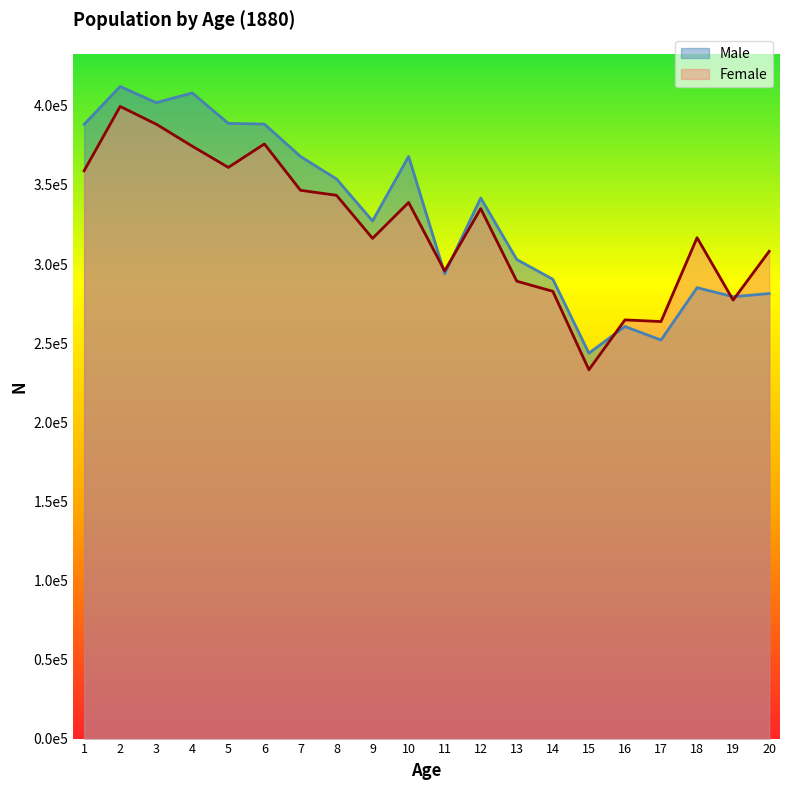

Is the value of Female at 3 greater than the value of Male at 9?

Yes